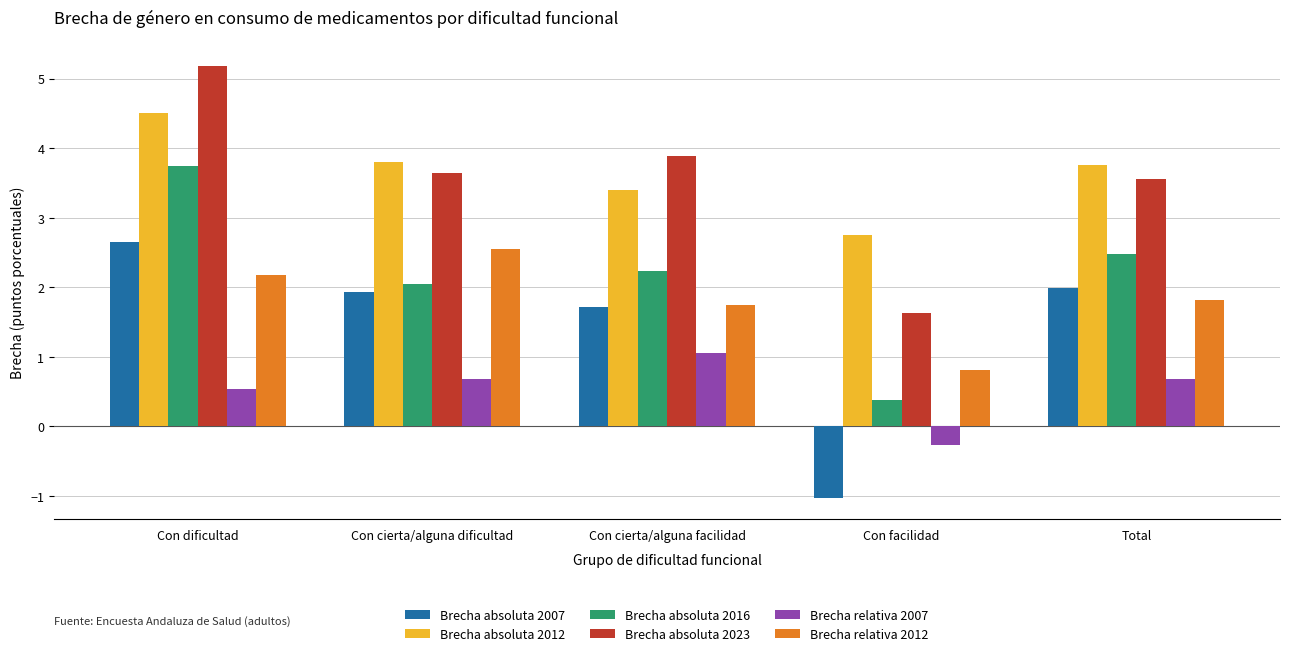

How many data points does each series have?

5